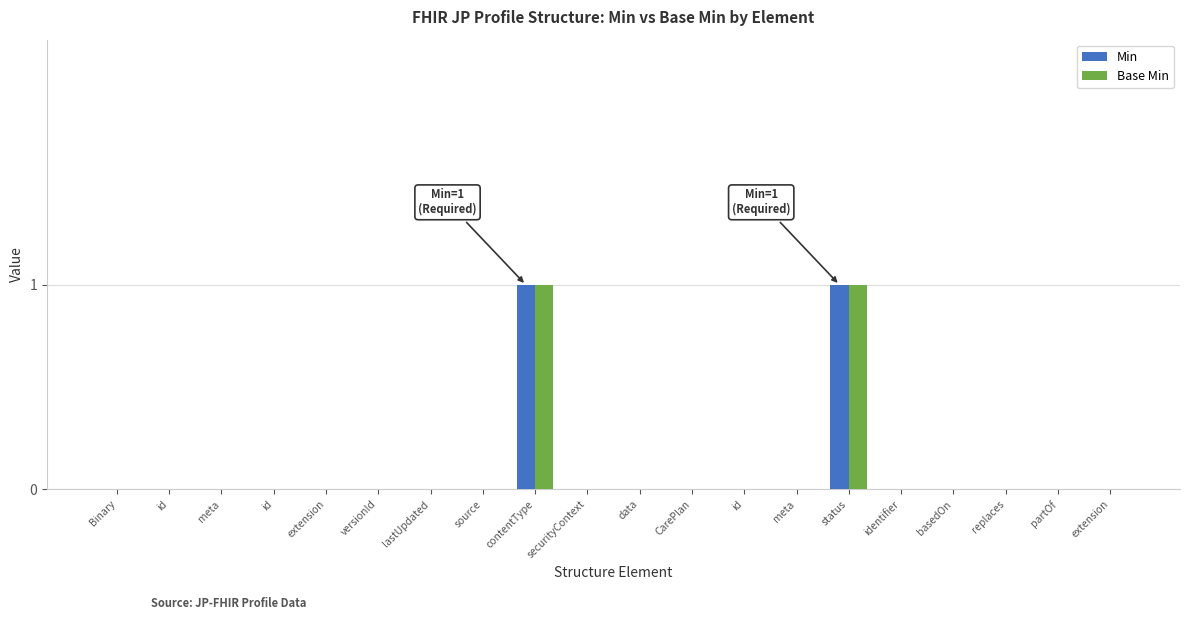

Which series has the largest range (max minus min)?

Min